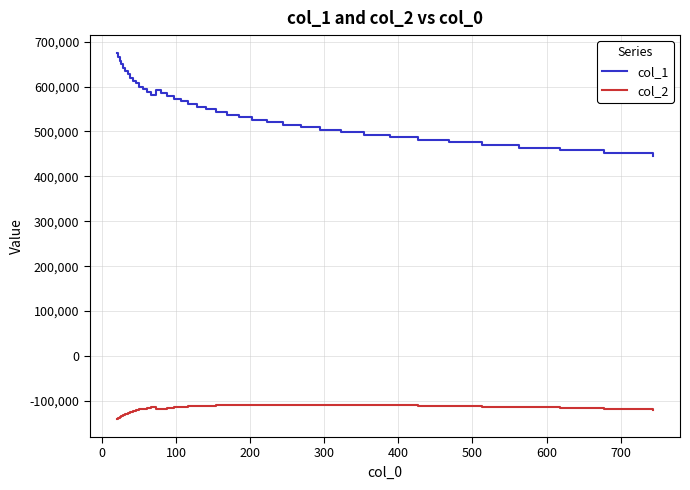

What is the difference between the maximum and minimum values in the col_2 series?

31372.6